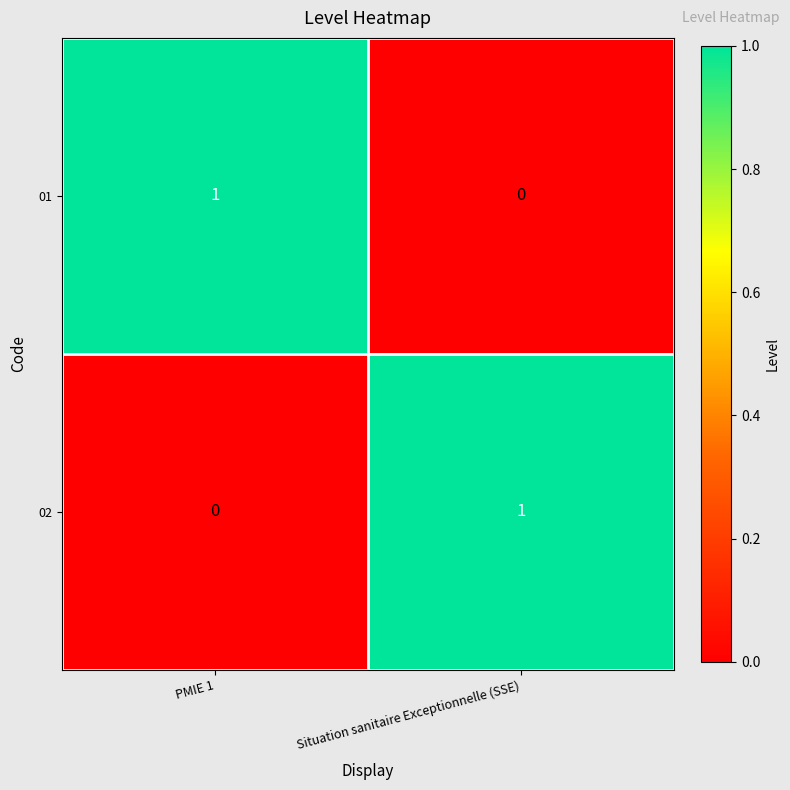

How many data points in 02 are less than 1?

1